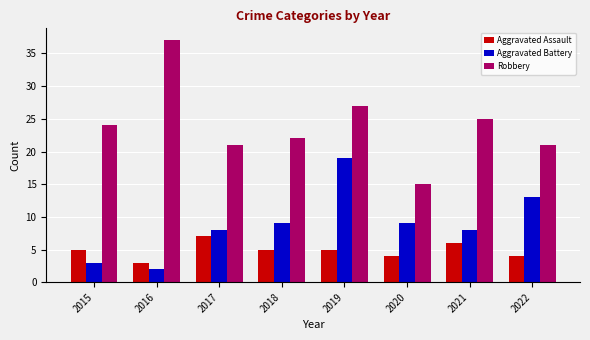

Rank the series at 2020 from lowest to highest value.

Aggravated Assault, Aggravated Battery, Robbery